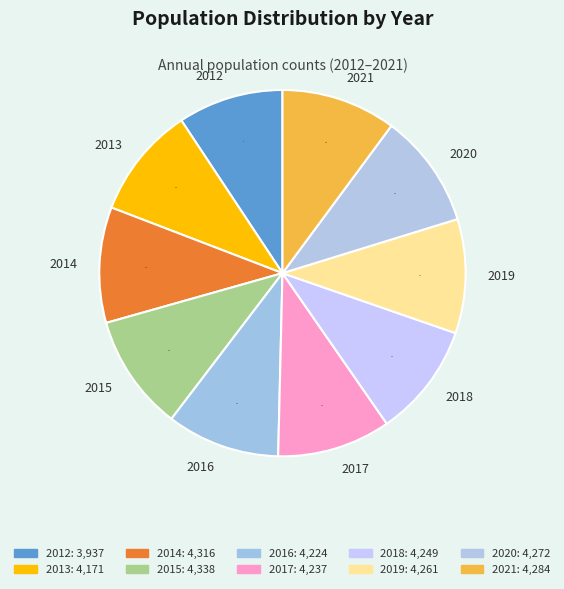

Which category has the smallest portion of the pie?

2012